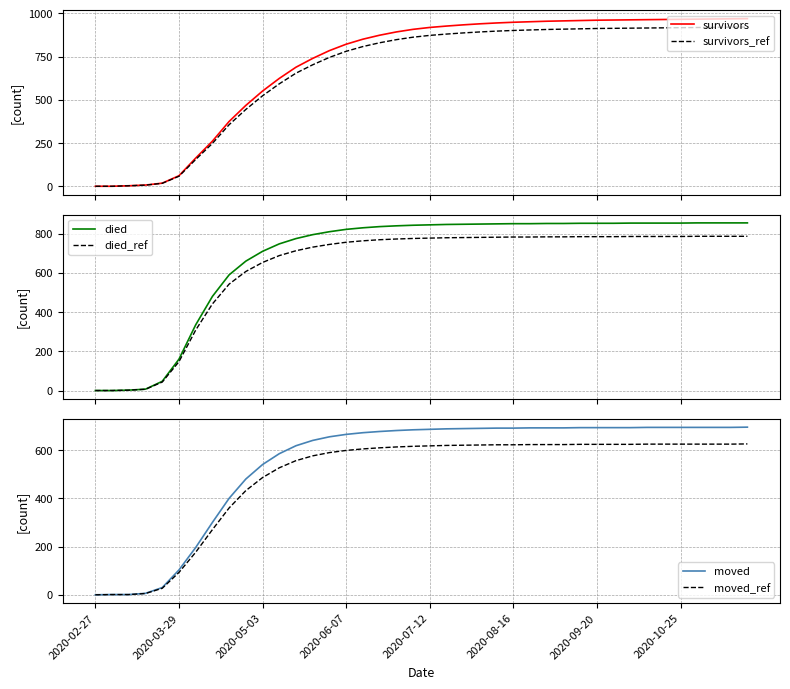

Which series changed the most between 26 and 33?

survivors